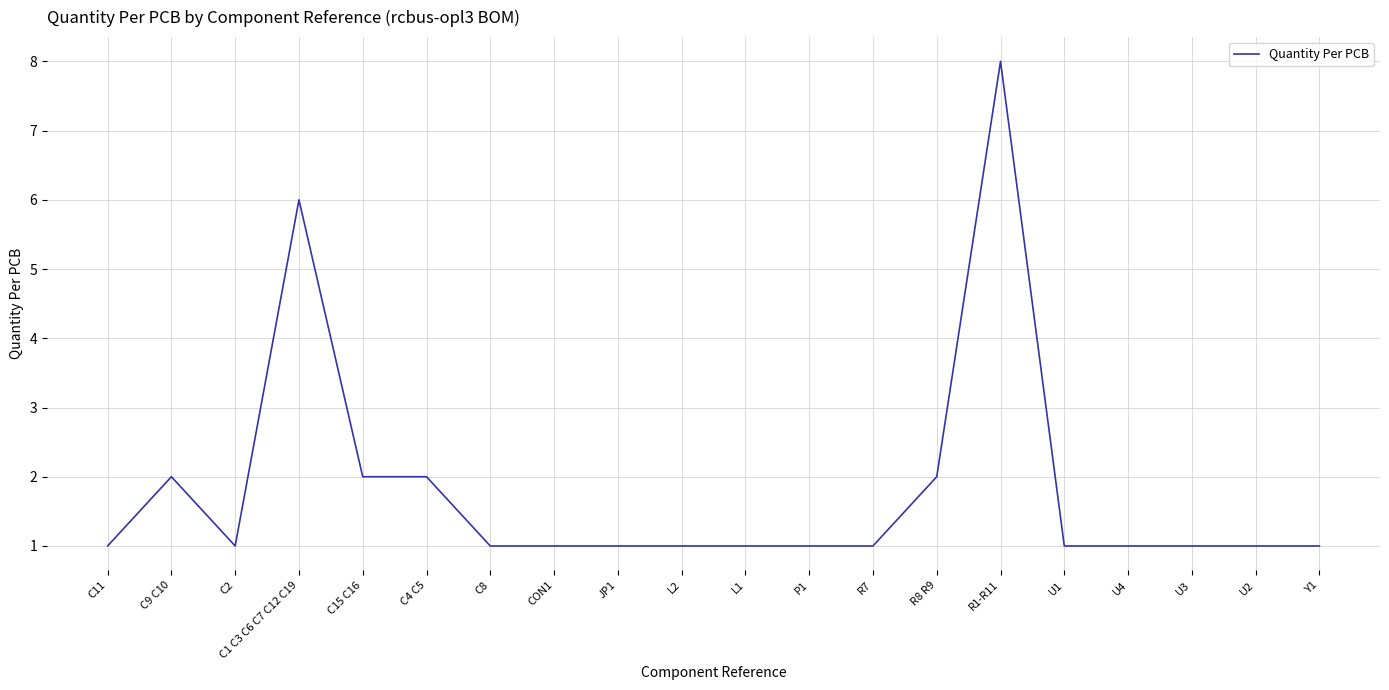

Which label corresponds to the largest value in the chart?

R1-R11